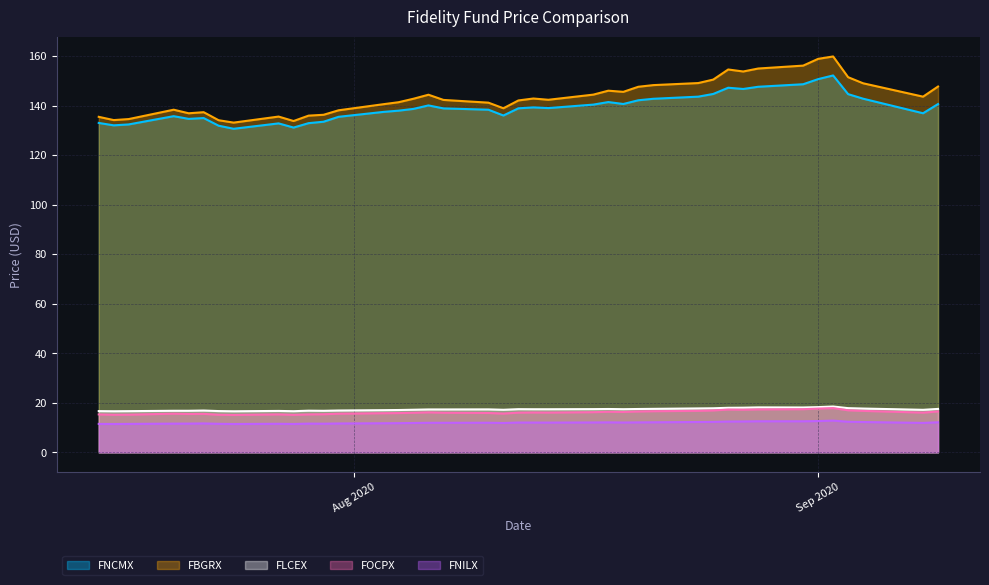

True or false: FNILX and FBGRX intersect in this chart.

False